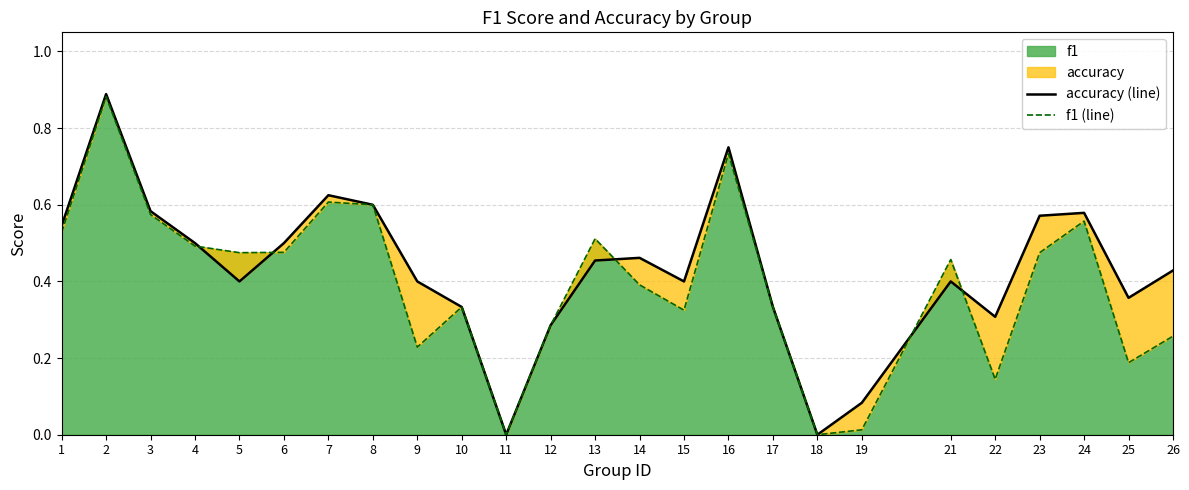

How many intersections are there between accuracy (line) and f1 (line)?

5